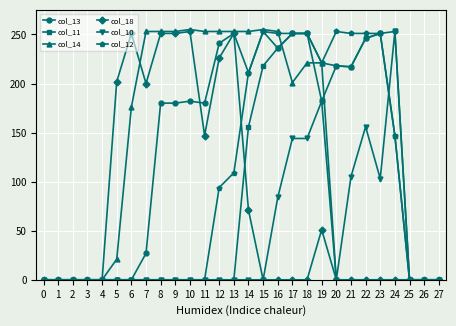

What is the value of the col_13 point at the 9th from the left?

180